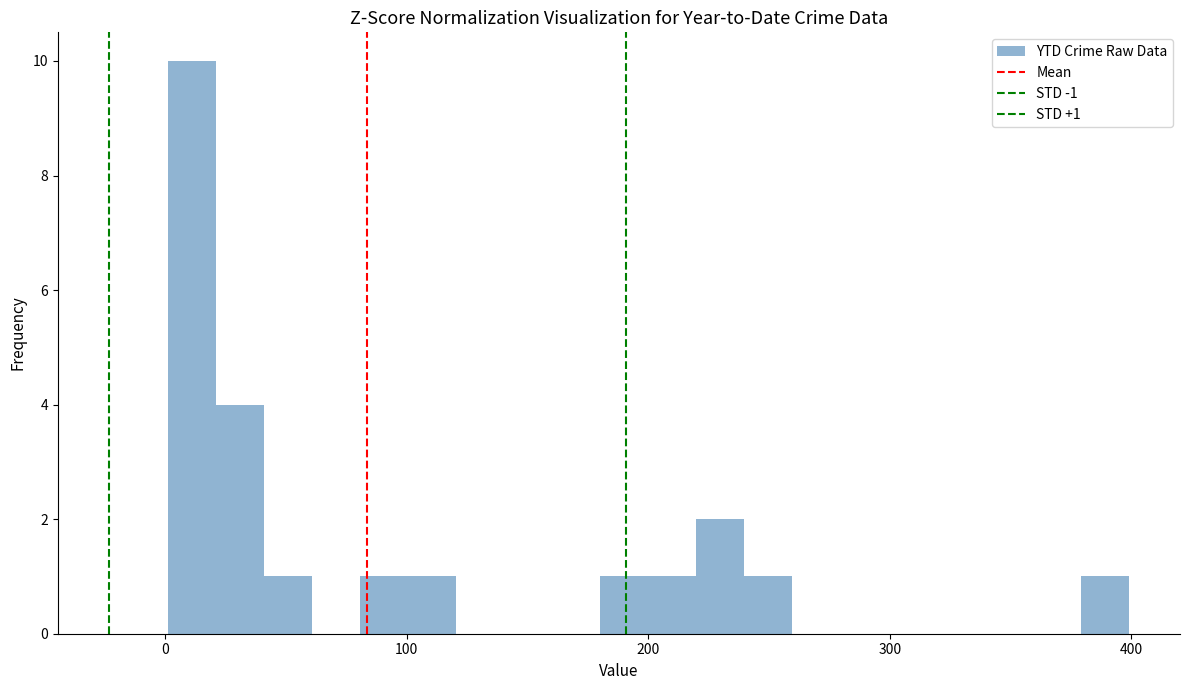

Read against the x-axis, roughly where is the centre of the tallest bar?

10